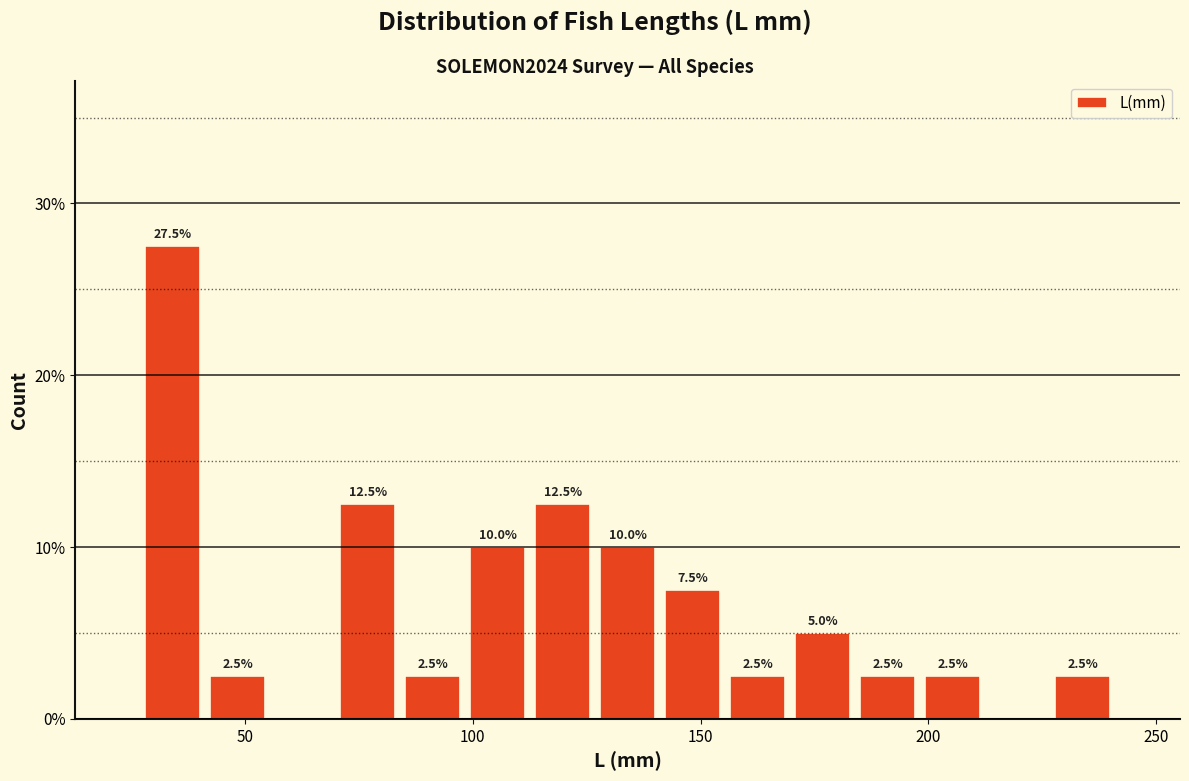

Read against the x-axis, roughly where is the centre of the tallest bar?

35